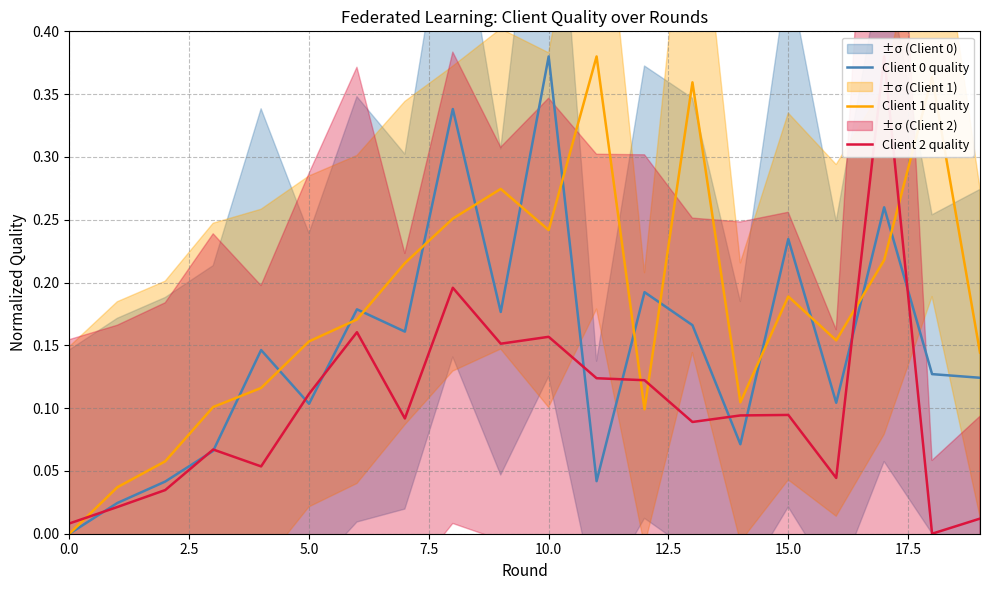

After their last crossing, which series has the higher values: Client 1 quality or Client 2 quality?

Client 1 quality